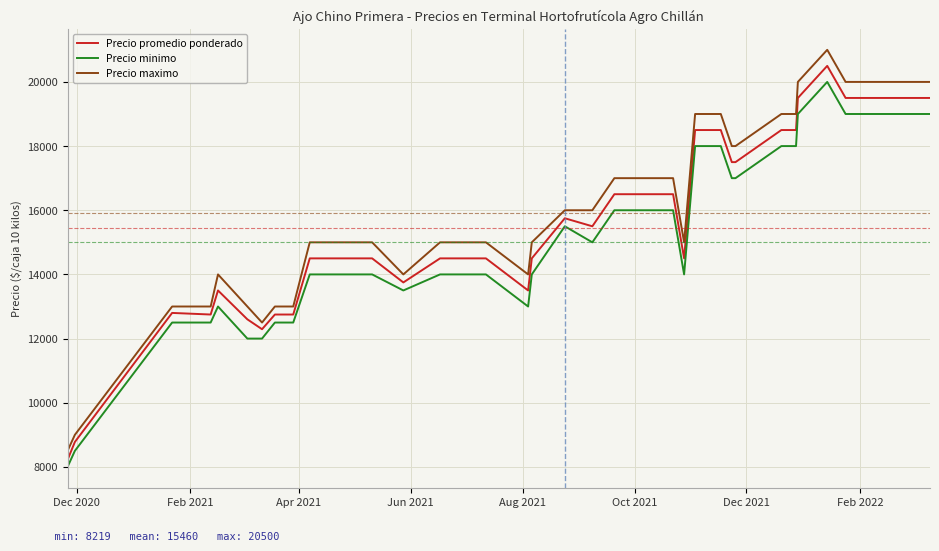

What are all the series names shown in the legend?

Precio promedio ponderado, Precio minimo, Precio maximo